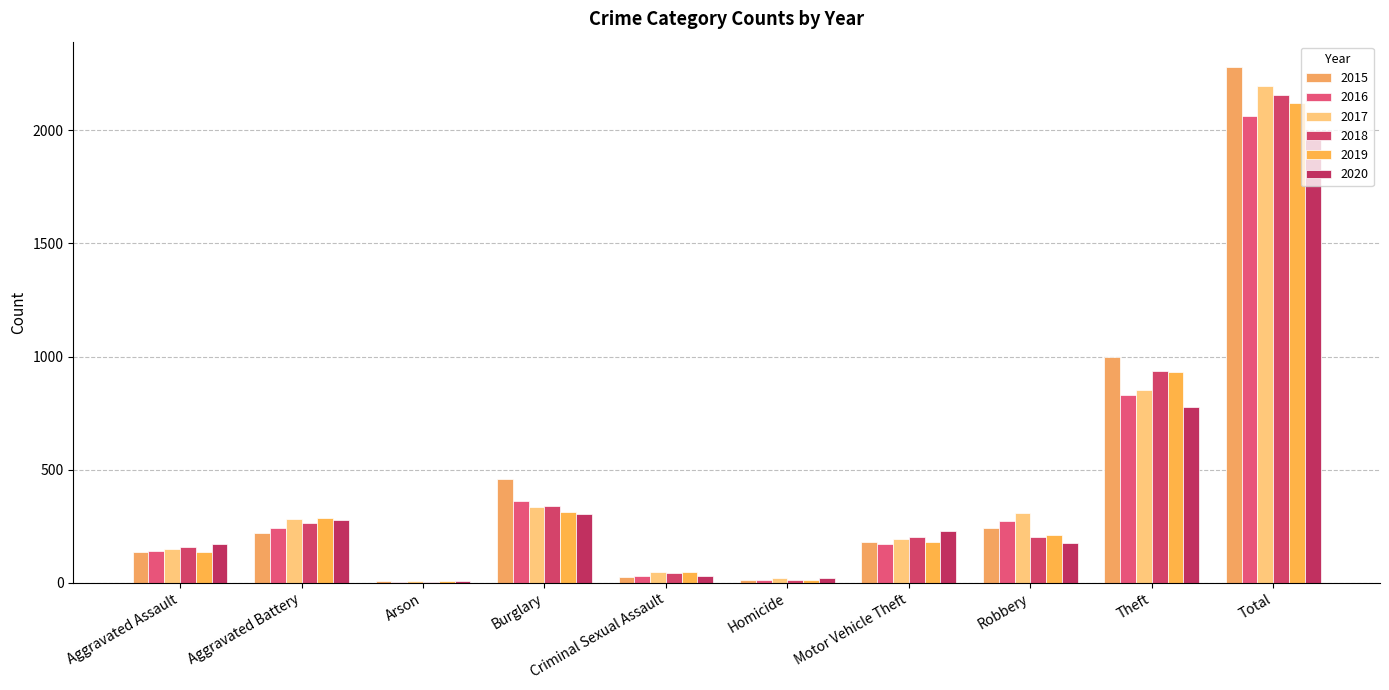

At which category is the sum across all series the highest?

Total